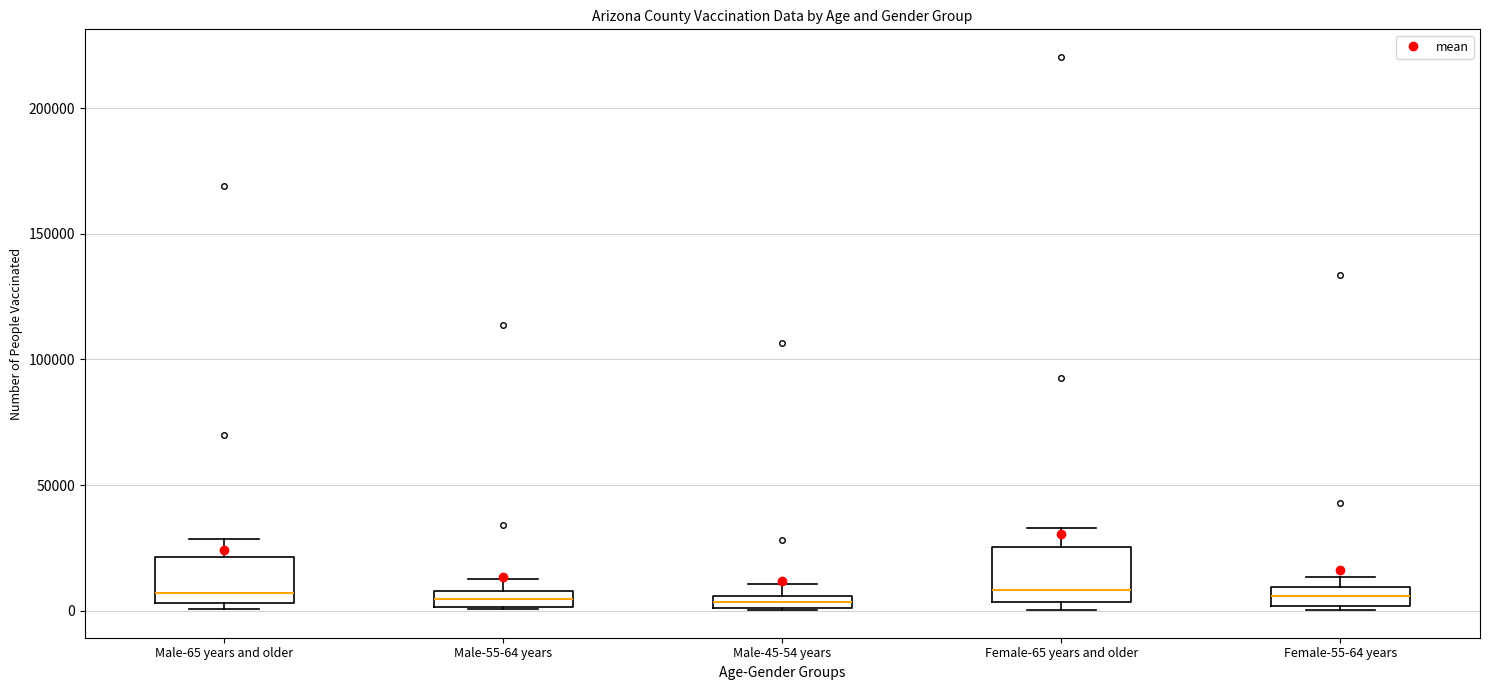

Where is the upper edge of the box for Male-45-54 years on the y-axis? The values are not printed on the chart, so give them approximately, as read against the axis.

5000